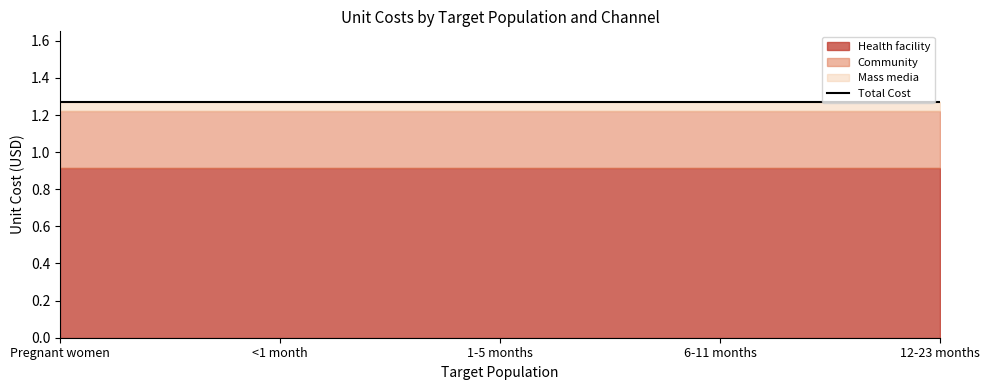

Reading left to right, list all the values displayed in this chart.

Health facility: 0.9	0.9	0.9	0.9	0.9
Community: 0.3	0.3	0.3	0.3	0.3
Mass media: 0.1	0.1	0.1	0.1	0.1